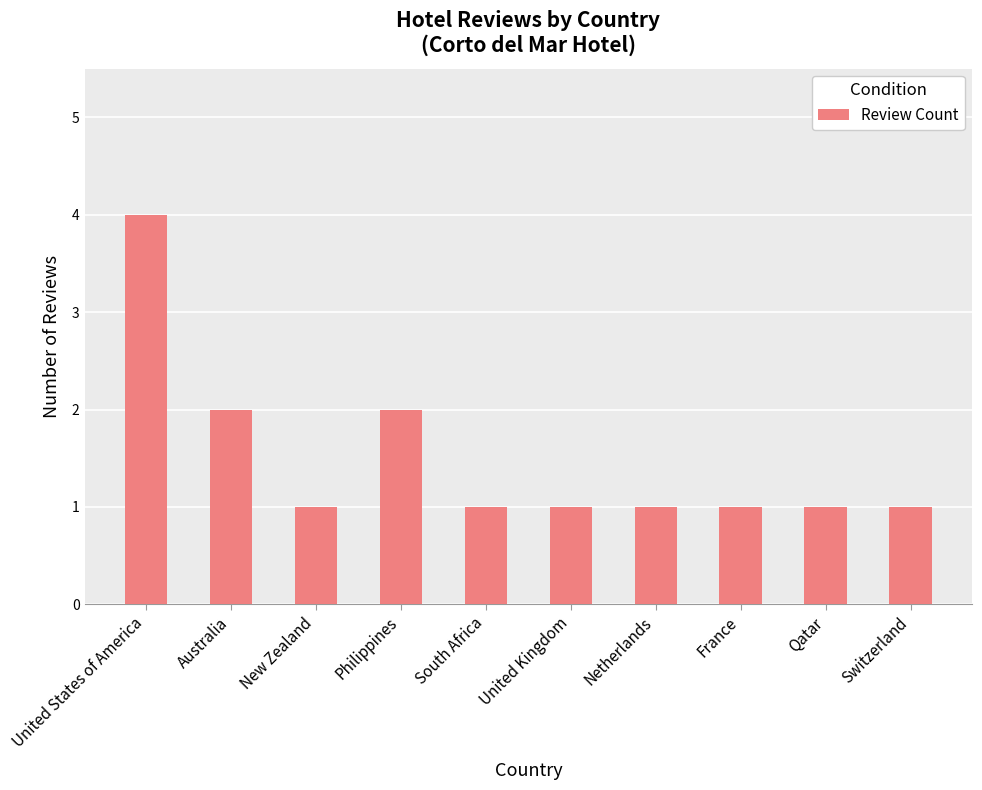

True or false: the data shows 2 at Australia.

True